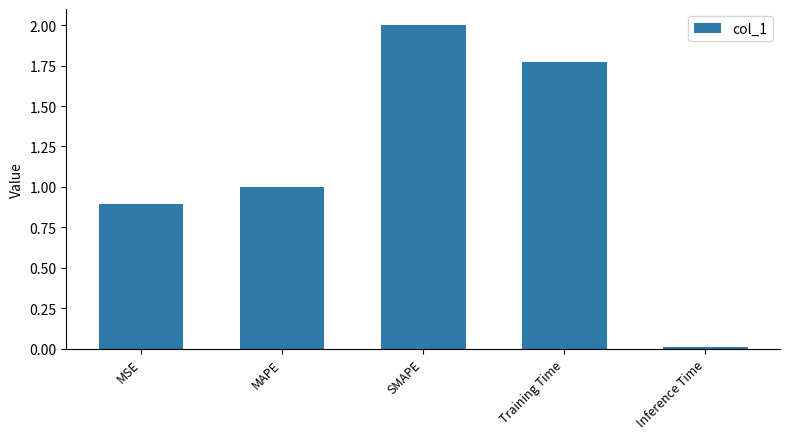

Is it true that the value at Training Time is 1.0?

False